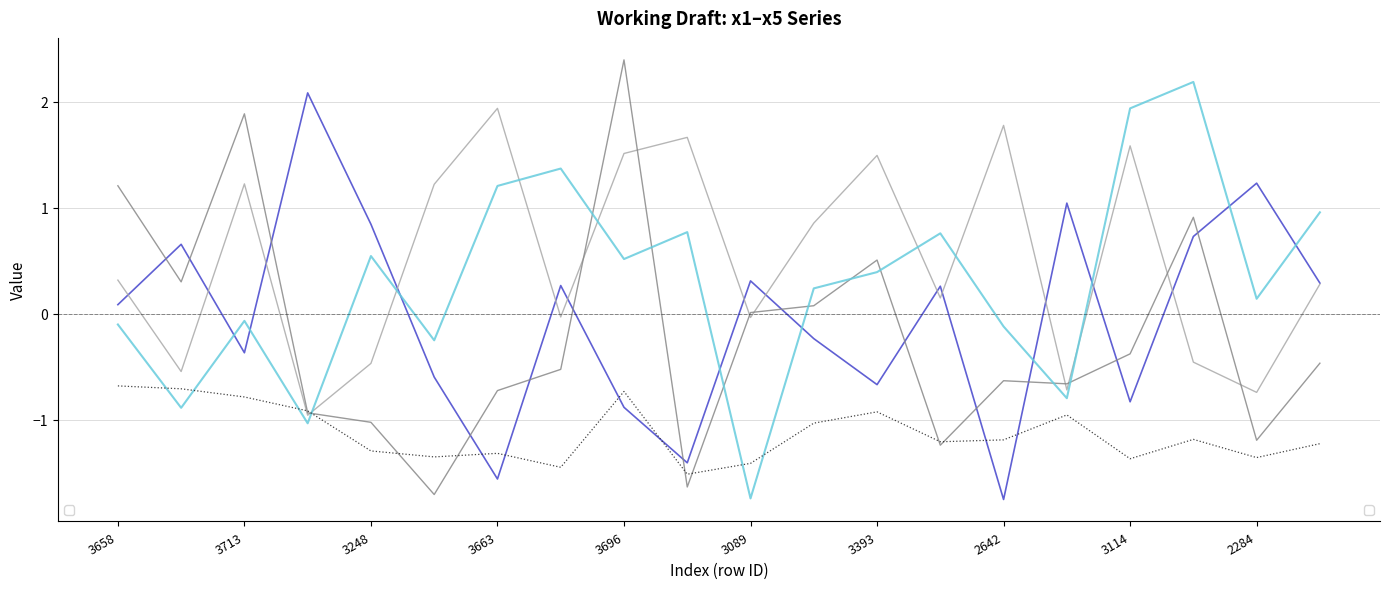

What is the maximum value shown in the chart?

2.4